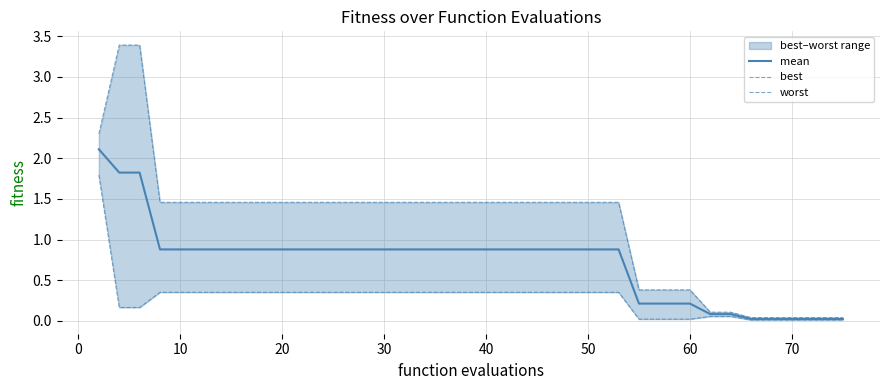

What is the highest value of the mean series?

2.1